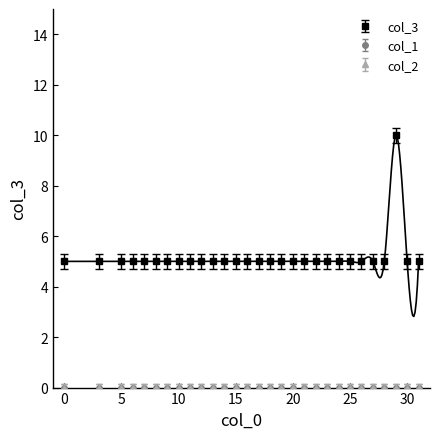

At which label is col_3 closest to 7?

5